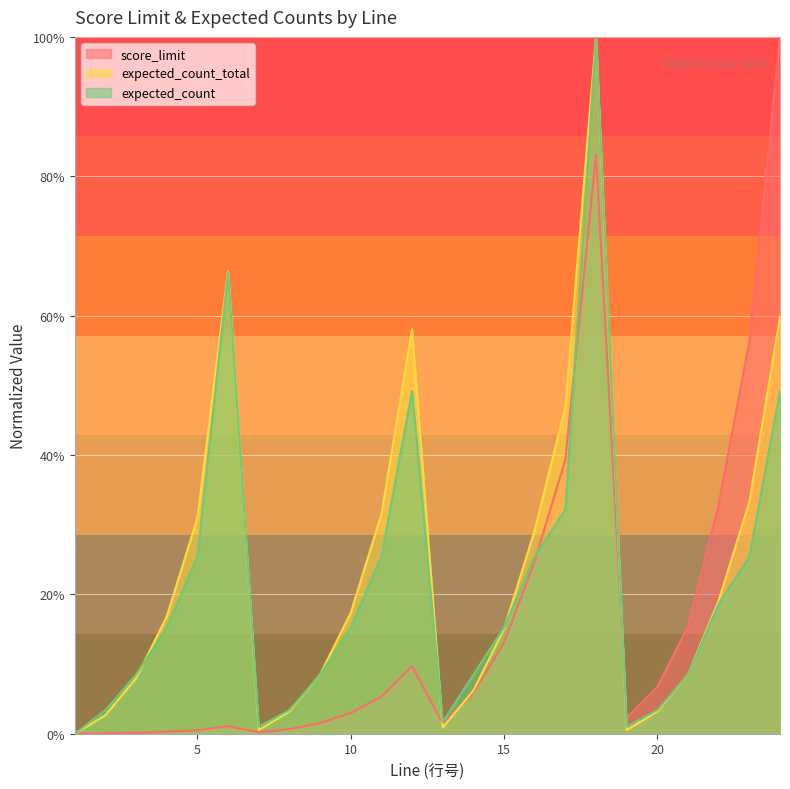

Rank the categories by expected_count_total value from lowest to highest.

1, 7, 19, 13, 2, 8, 20, 14, 3, 9, 21, 15, 4, 10, 22, 16, 5, 11, 23, 17, 12, 24, 6, 18